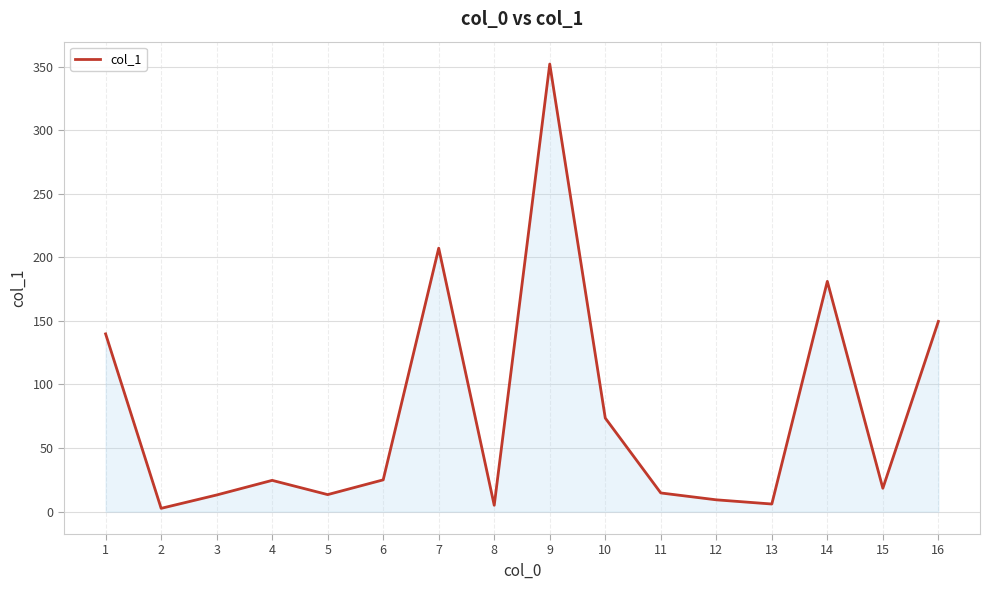

What is the approximate value at 1?

139.8